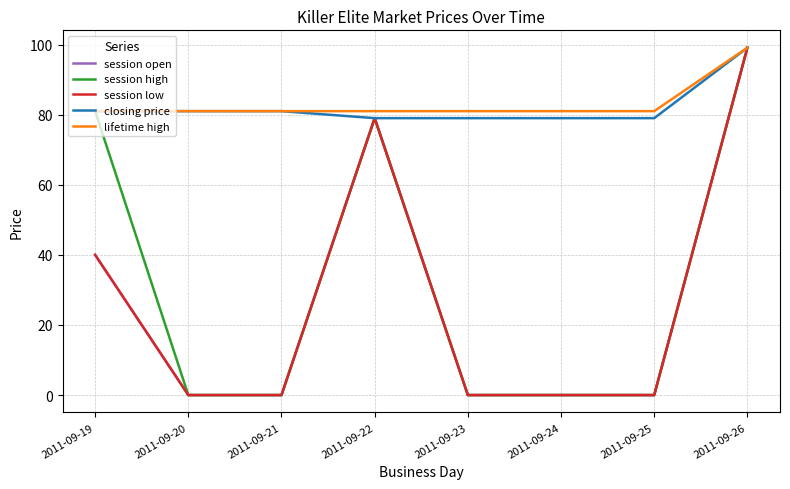

Where is session open nearest to the value 49?

2011-09-19